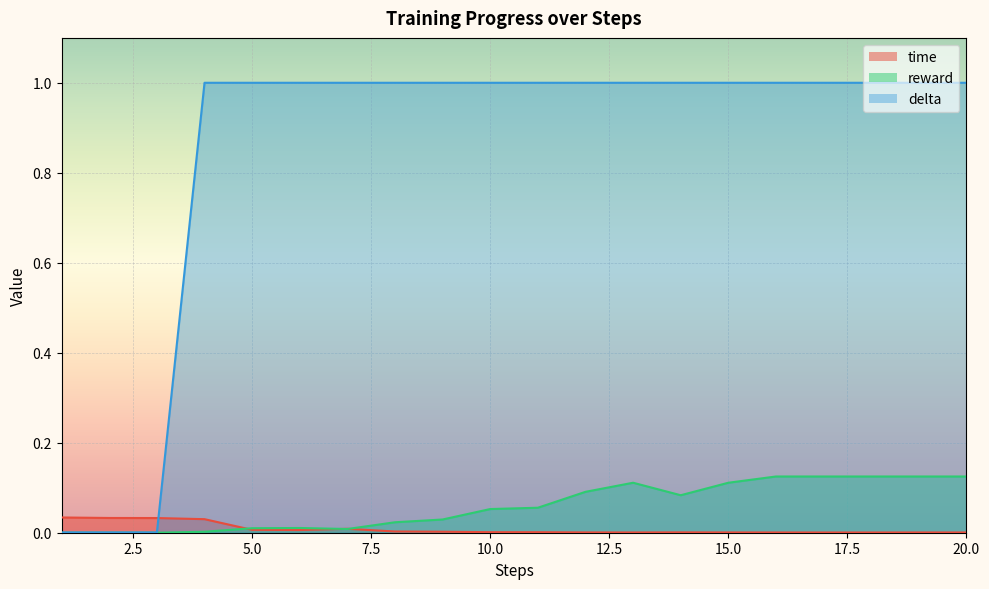

Is the value of time at 12 greater than the value of reward at 17?

No